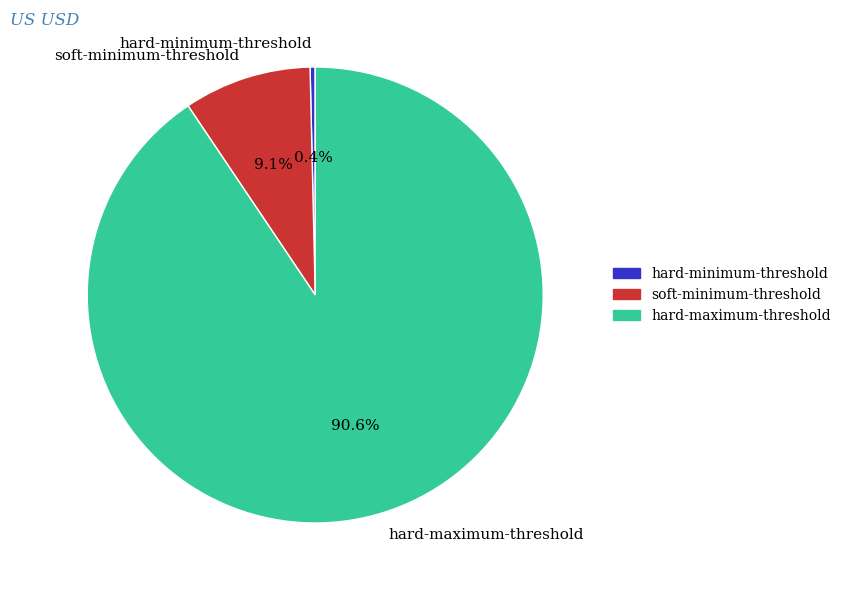

Rank the categories by value from lowest to highest.

hard-minimum-threshold, soft-minimum-threshold, hard-maximum-threshold